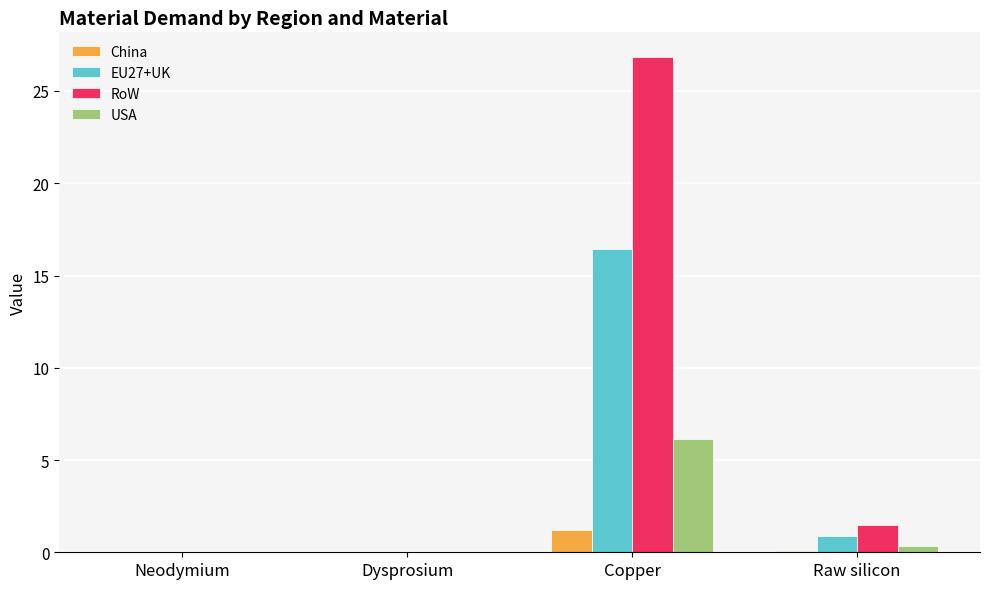

What is the average value of the China series?

0.3